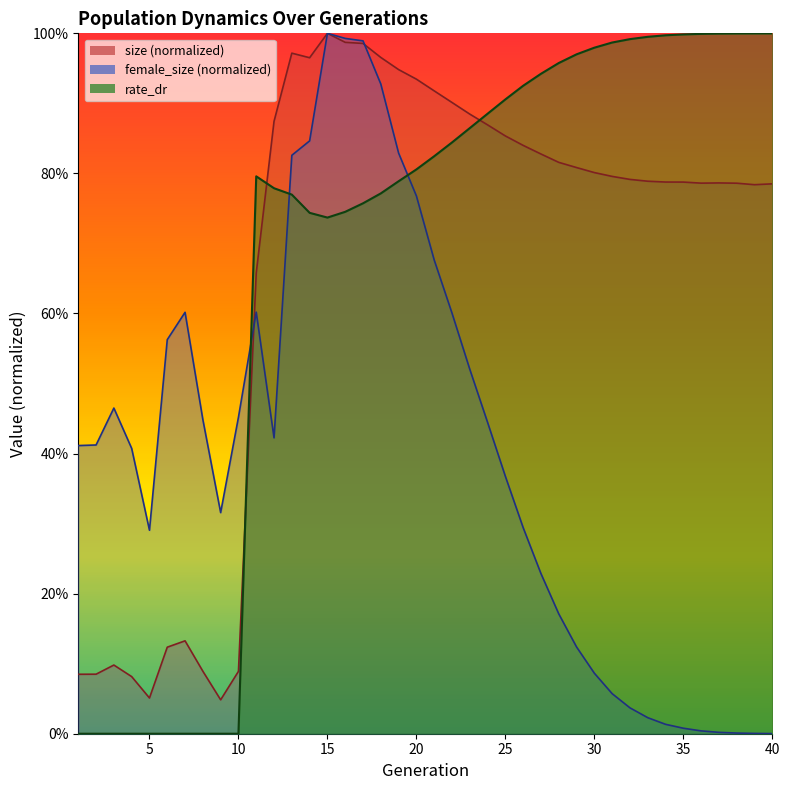

Where is the first local minimum for size?

5